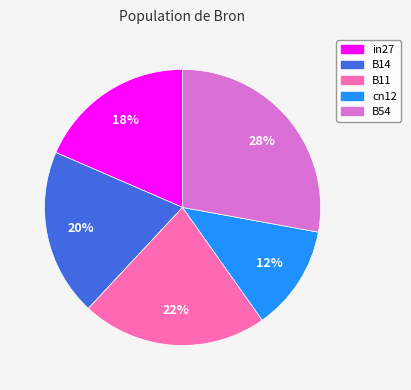

Combined, do B14 and B54 account for over 50%?

No